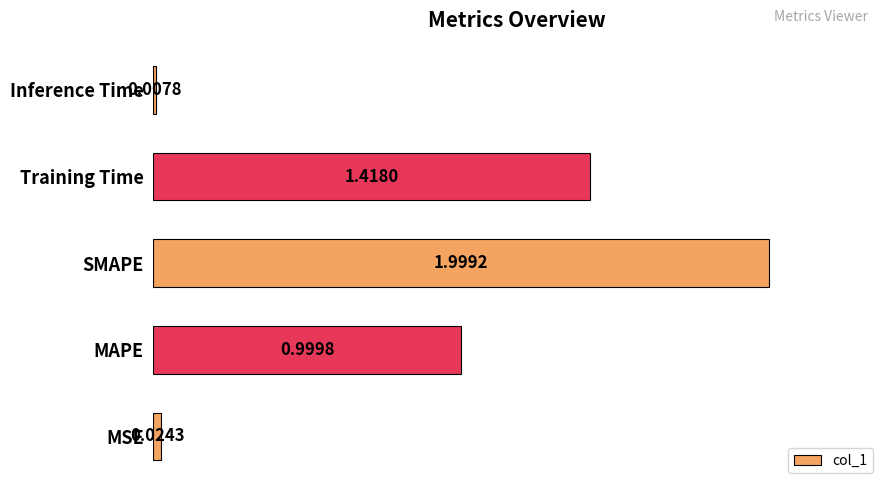

What is the average value?

0.9